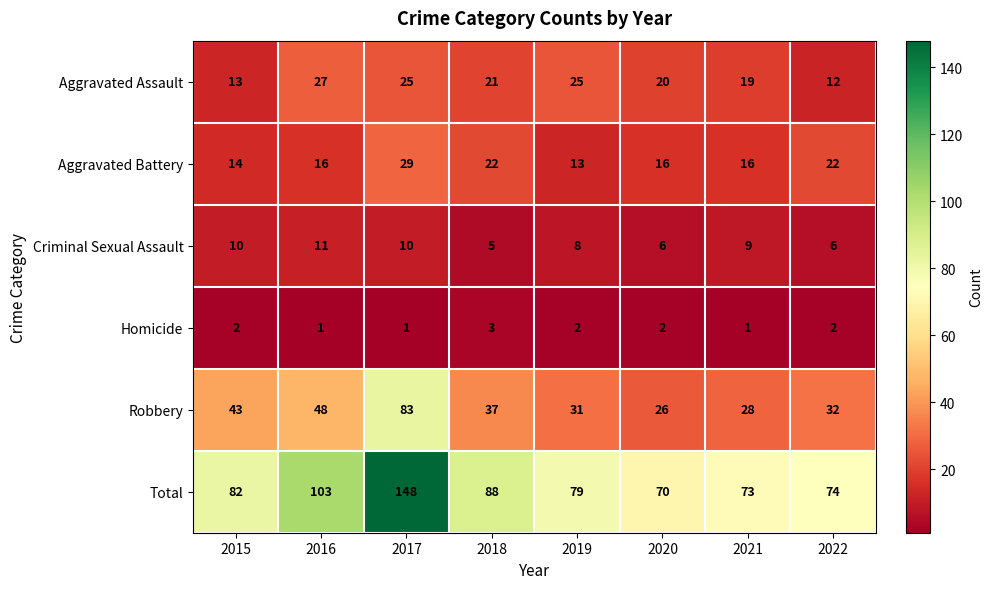

True or false: Total has a value of 118 at 2019.

False